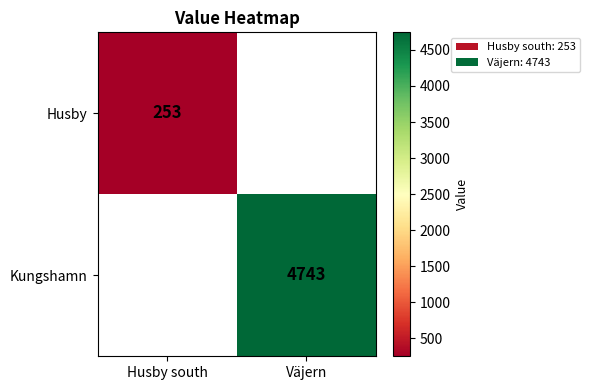

Is the value of Husby at Husby south greater than the value of Kungshamn at Väjern?

No